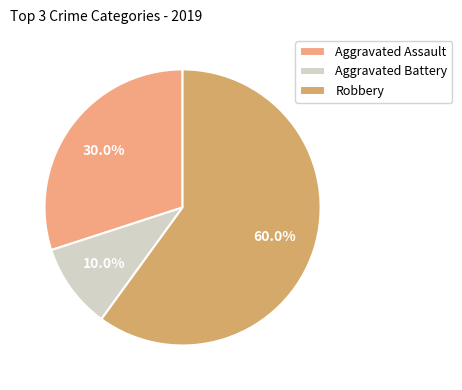

Which category has the biggest portion of the pie?

Robbery